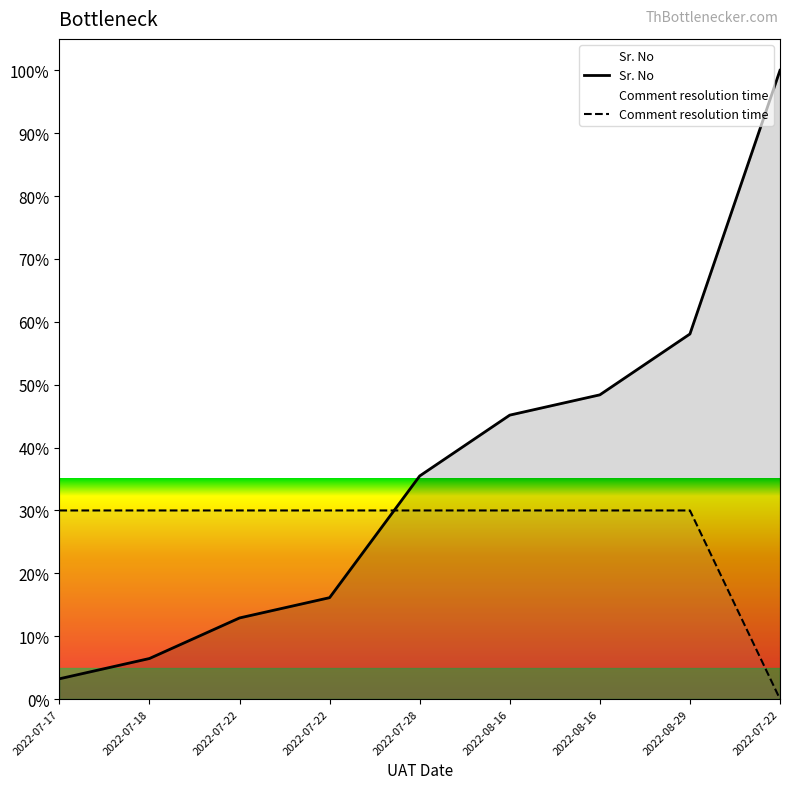

List the series in order of their overall mean, highest first.

Sr. No, Comment resolution time